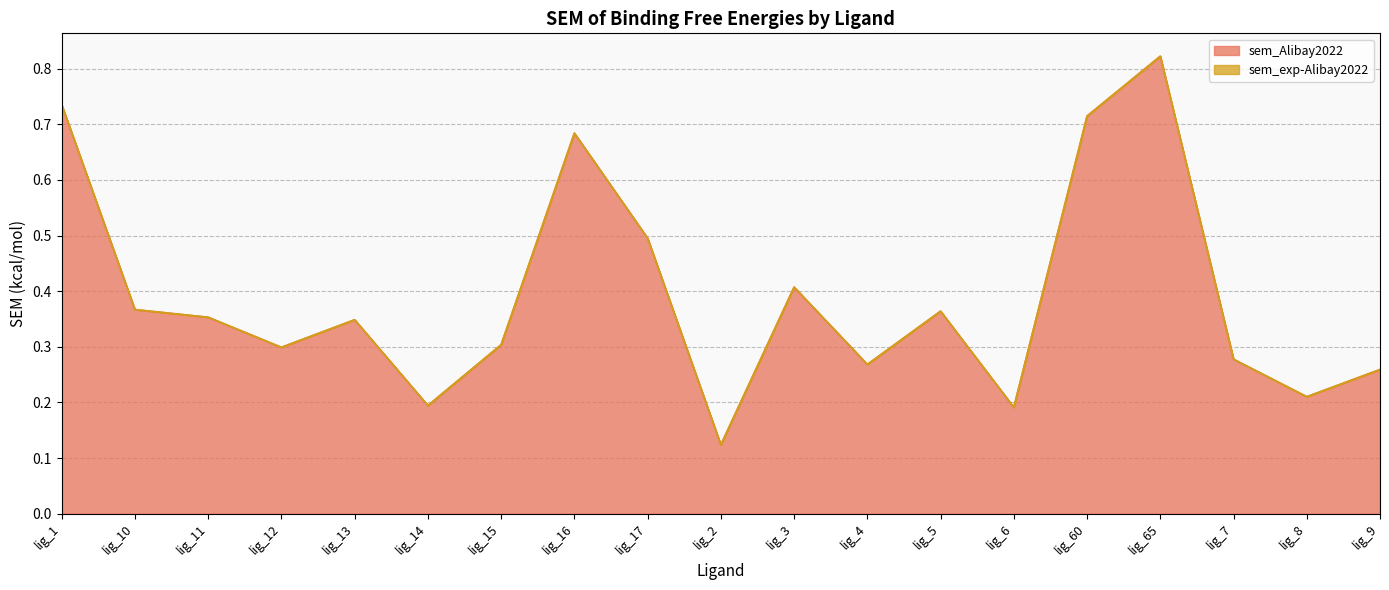

How many lines are shown in the chart?

2